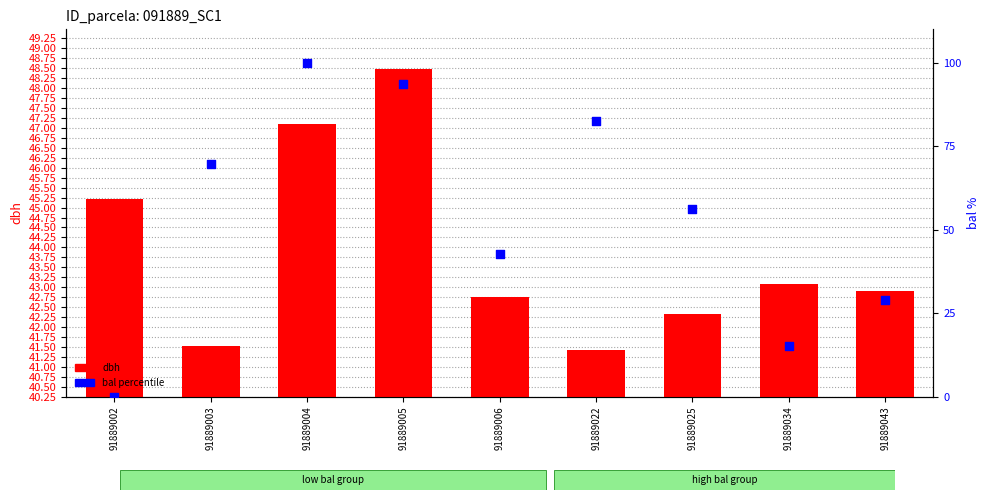

At how many categories does at least one series exceed 18?

9